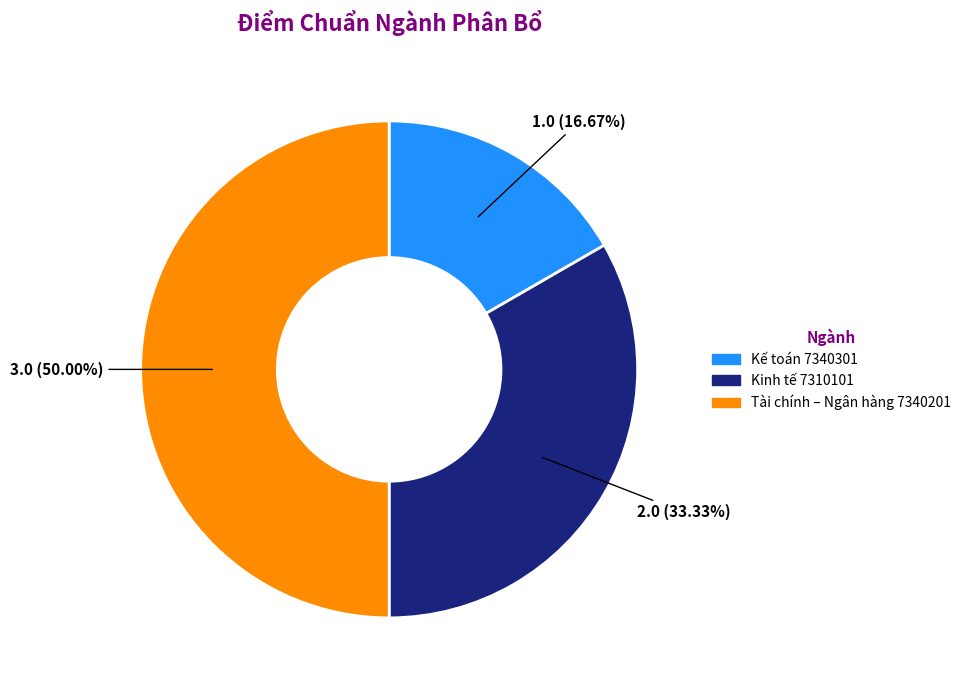

To the nearest percent, what is the difference between the largest and smallest slice percentages?

33%